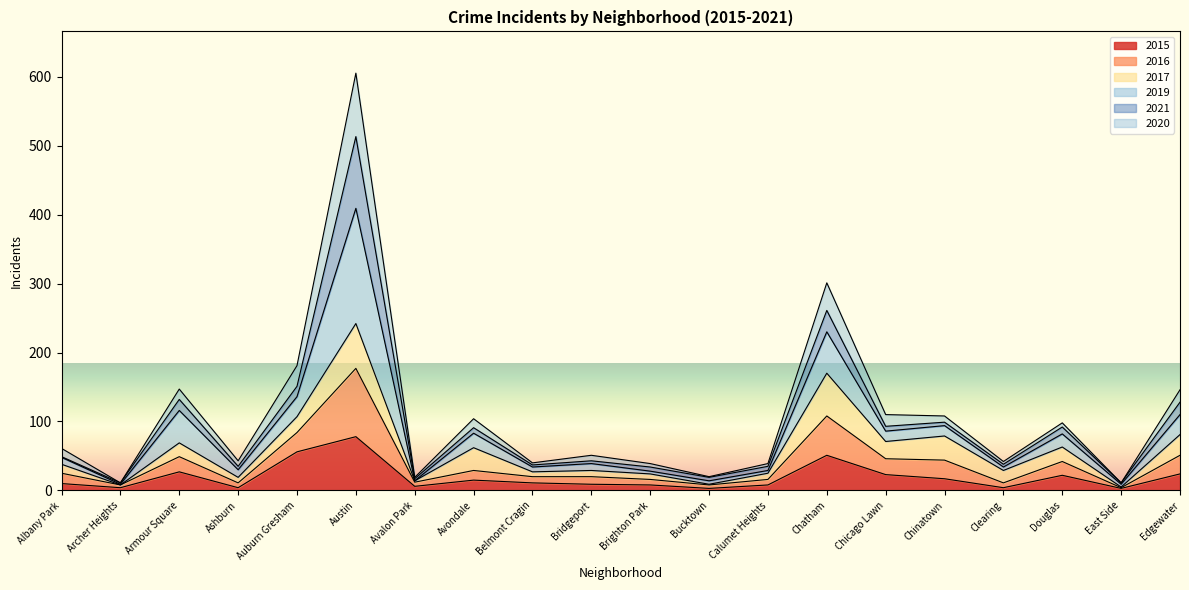

At which category is the sum across all series the highest?

Austin